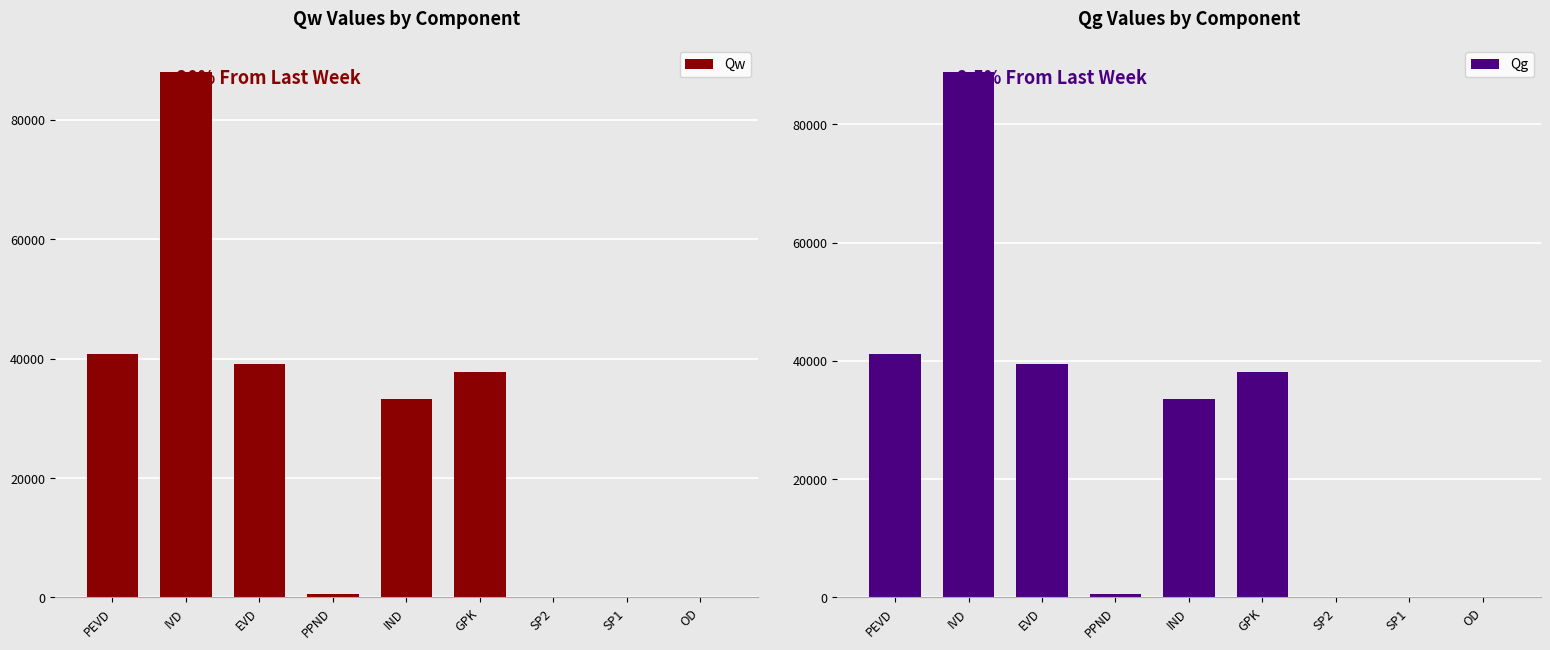

What is the value of the Qw bar at the 9th from the left?

7.5